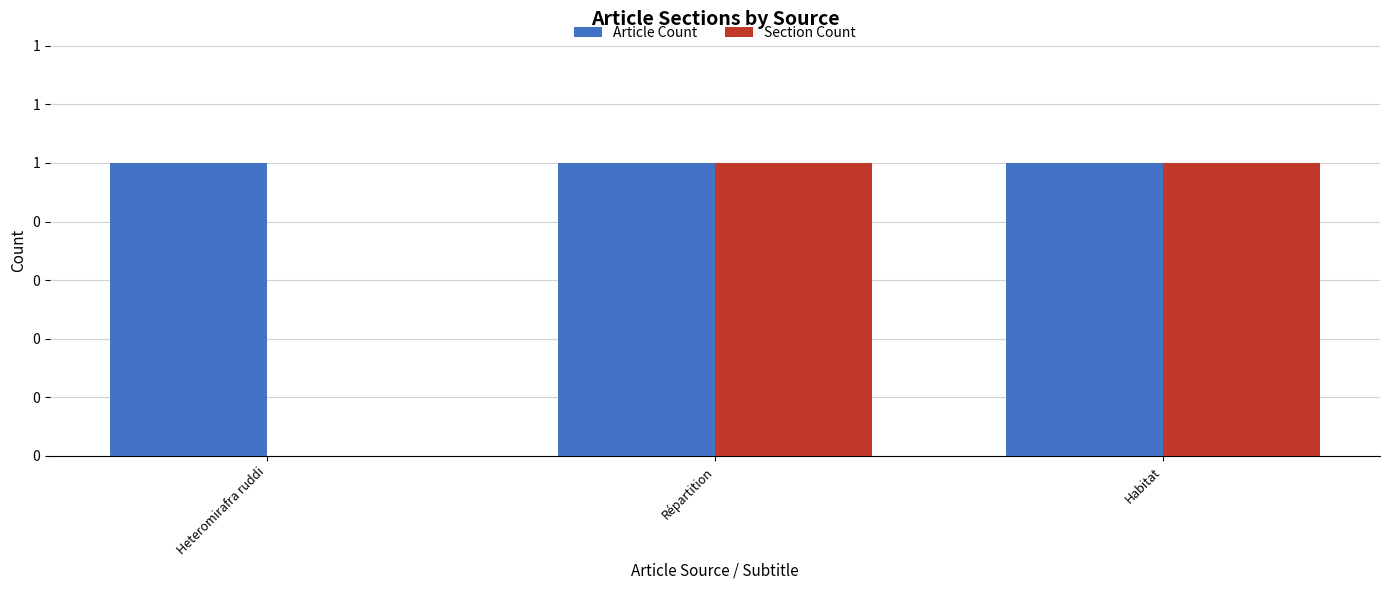

What is the sum of the Article Count values at Répartition and Heteromirafra ruddi?

2